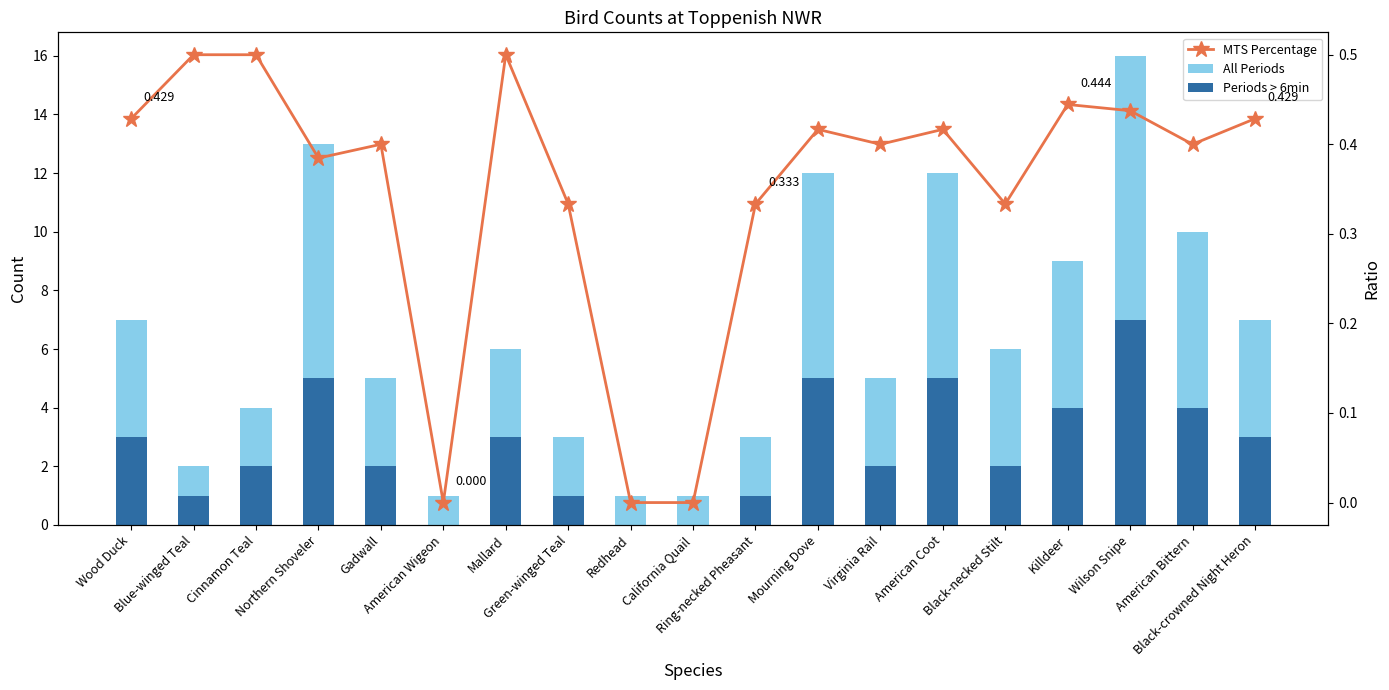

What is the maximum value shown in the chart?

16.0